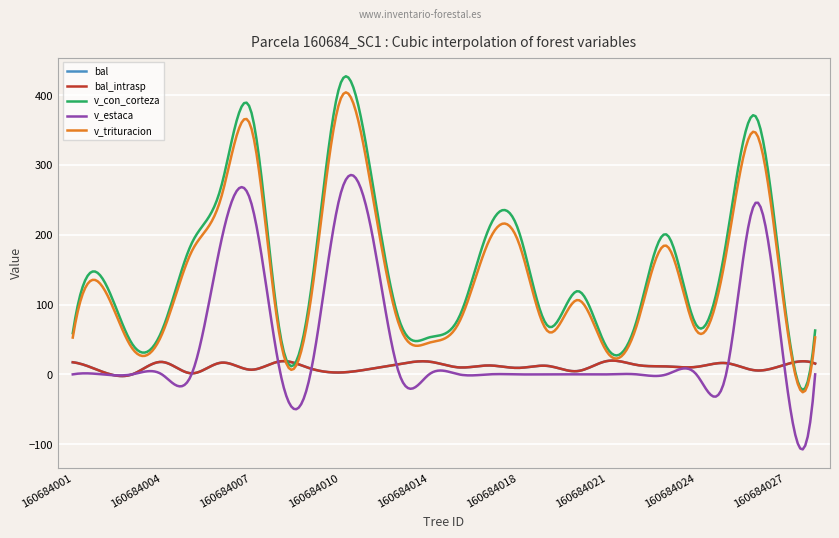

Rank the series by their maximum value, from highest to lowest.

v_con_corteza, v_trituracion, v_estaca, bal, bal_intrasp